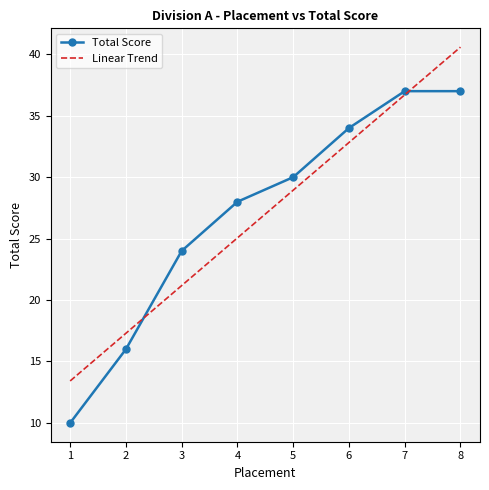

What is the change in value from 1 to 5?

+20